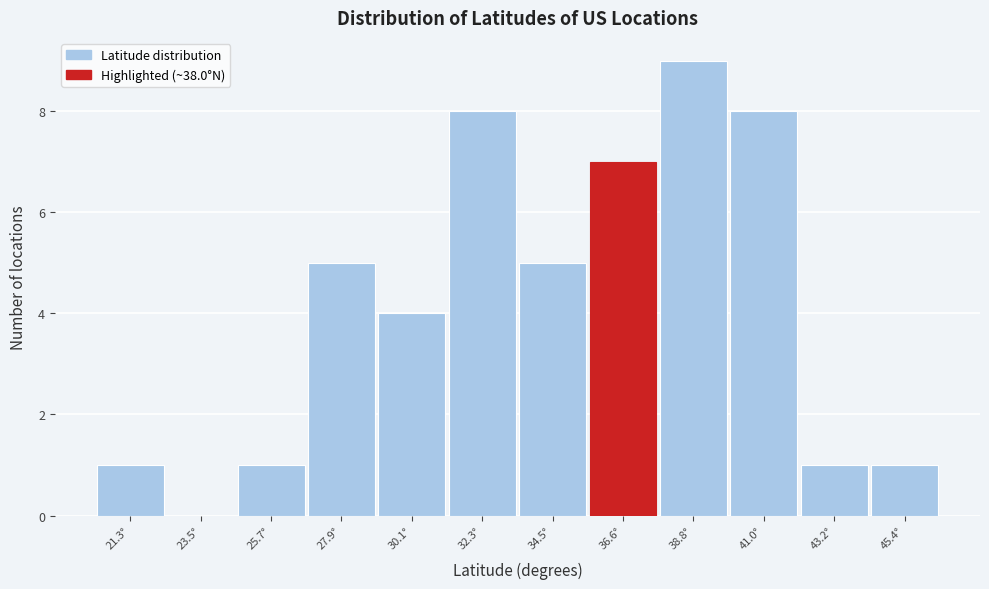

Reading left to right, transcribe all the data shown in this chart.

21.3°=1	23.5°=0	25.7°=1	27.9°=5	30.1°=4	32.3°=8	34.5°=5	36.6°=7	38.8°=9	41.0°=8	43.2°=1	45.4°=1